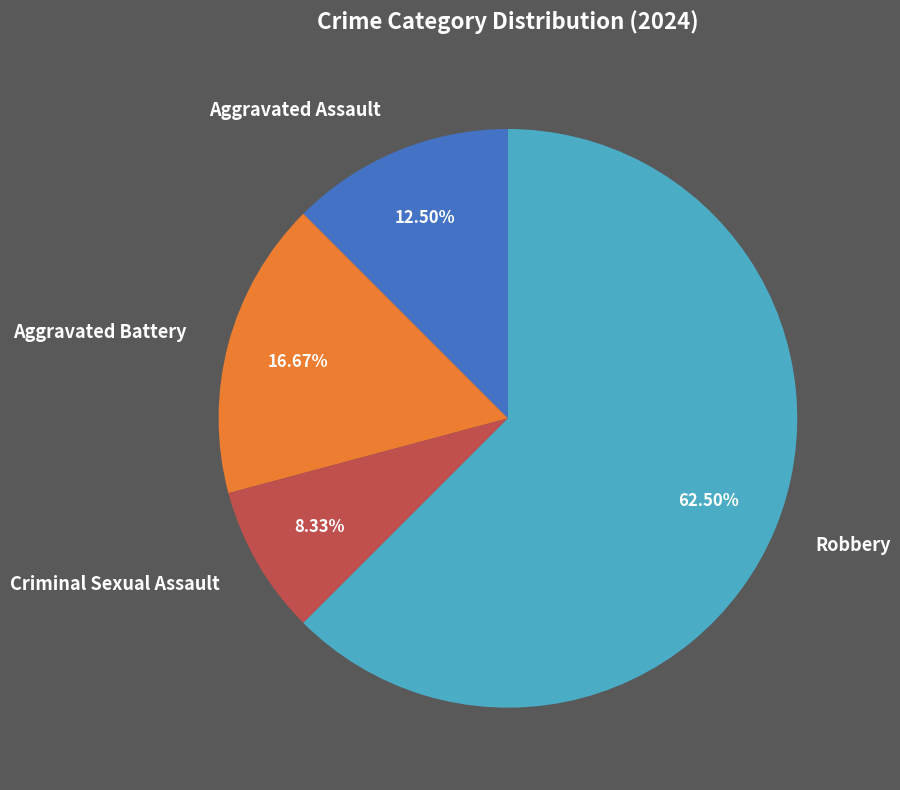

Do Aggravated Assault and Robbery together represent more than half of the pie?

Yes